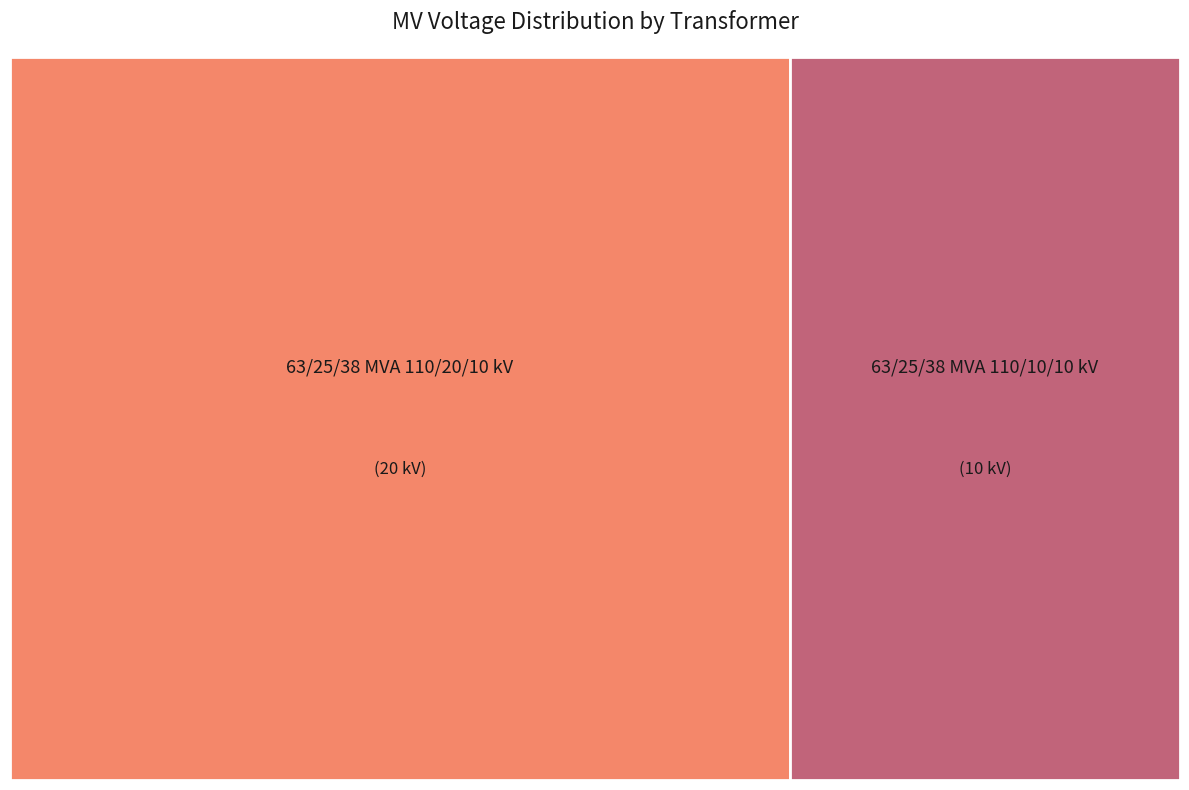

How many slices are in this pie chart?

2